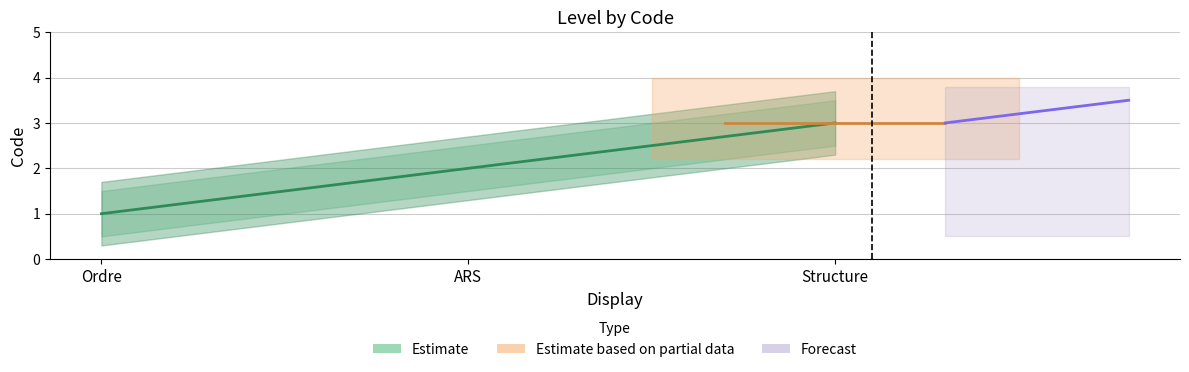

Reading left to right, list all the values displayed in this chart.

1	2	3